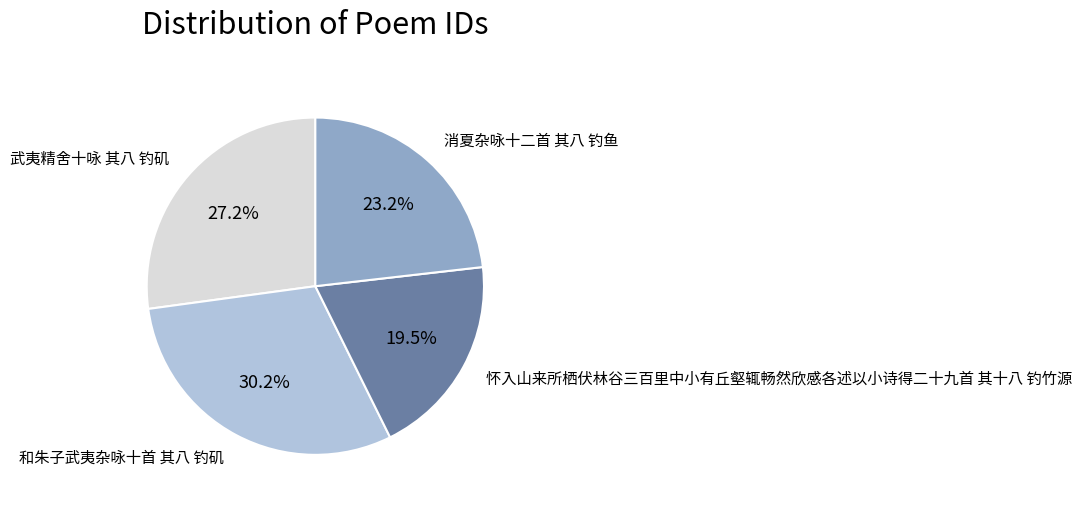

Rank the categories by value from lowest to highest.

怀入山来所栖伏林谷三百里中小有丘壑辄畅然欣感各述以小诗得二十九首 其十八 钓竹源, 消夏杂咏十二首 其八 钓鱼, 武夷精舍十咏 其八 钓矶, 和朱子武夷杂咏十首 其八 钓矶